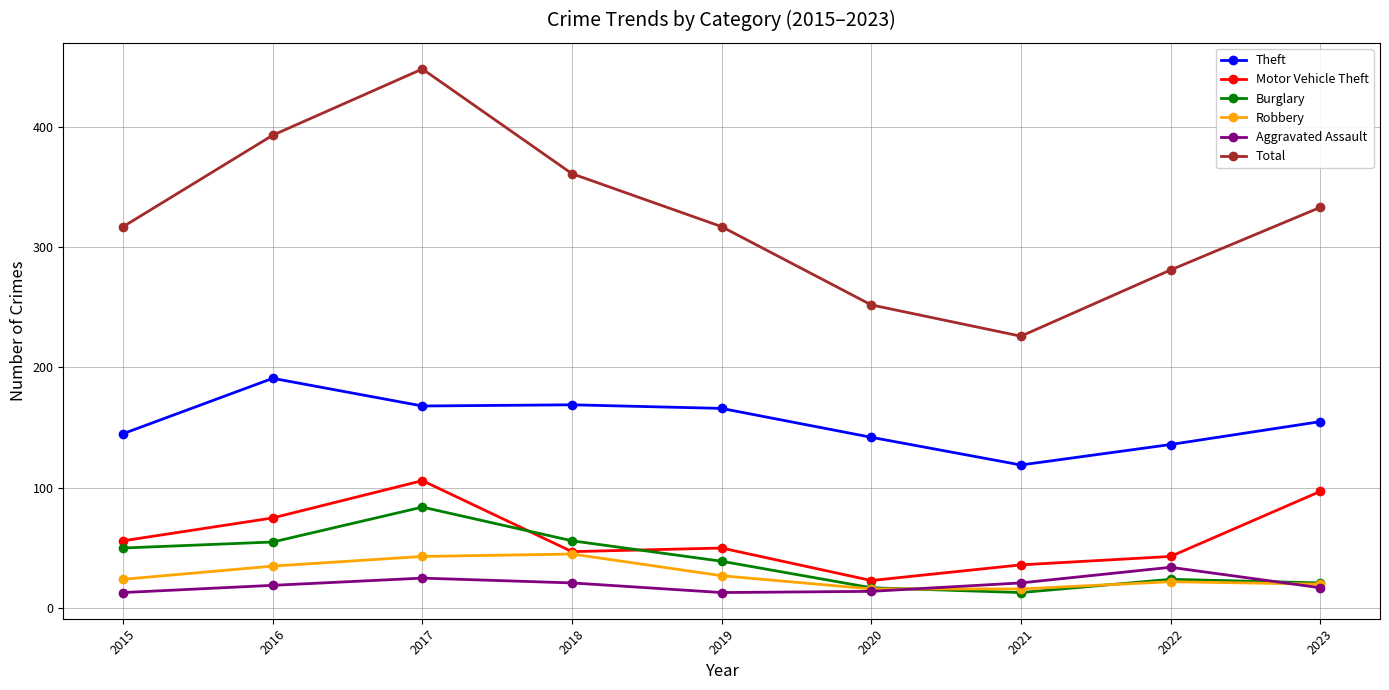

Which series has the largest total across all categories?

Total